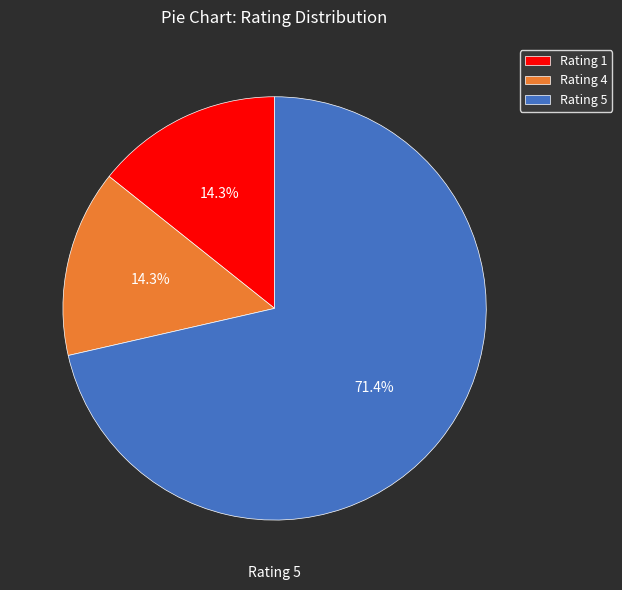

Between Rating 5 and Rating 4, which is larger?

Rating 5